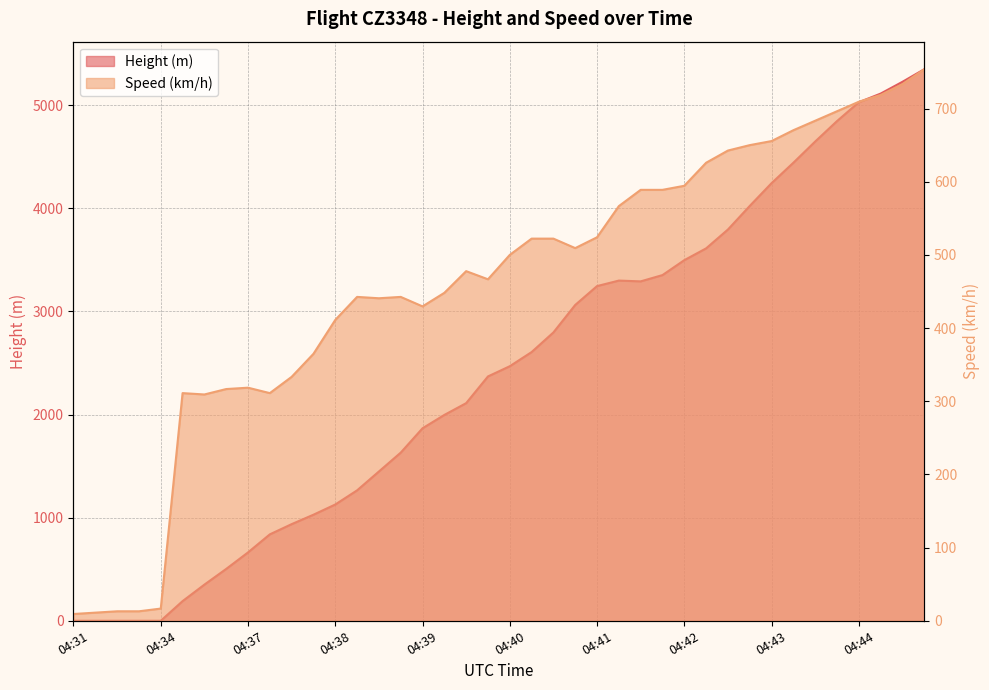

What is the average value of the Speed series?

458.6